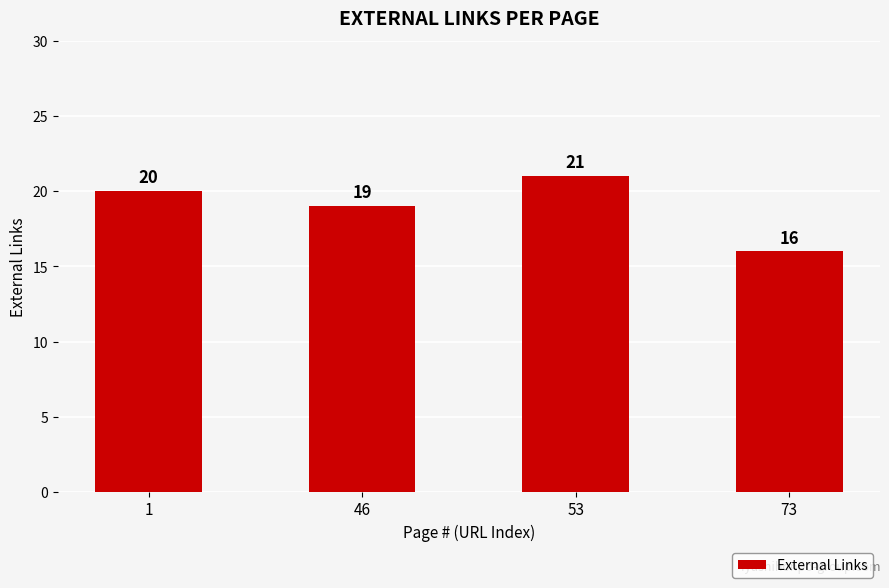

Which category has the highest value across all series?

53